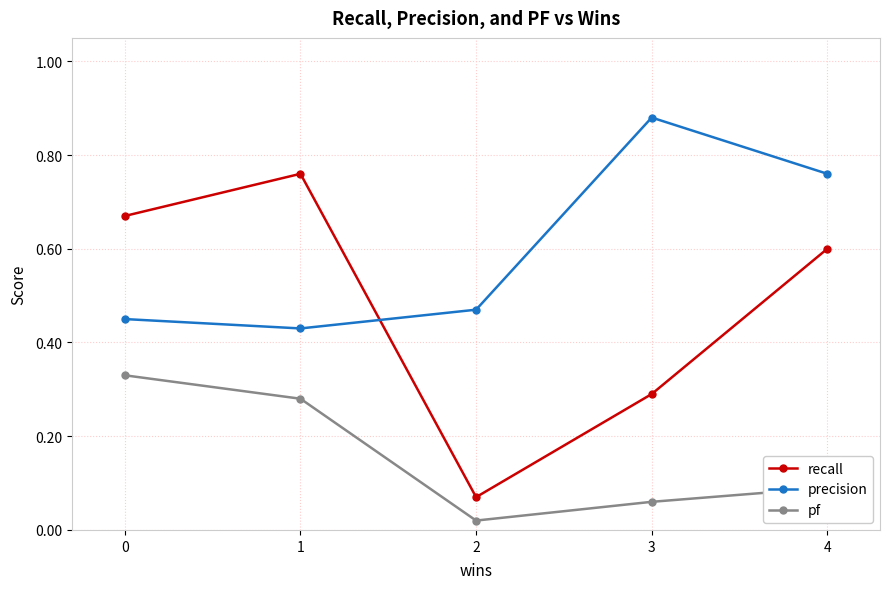

The value of pf at 0 is 0.3. True or false?

True